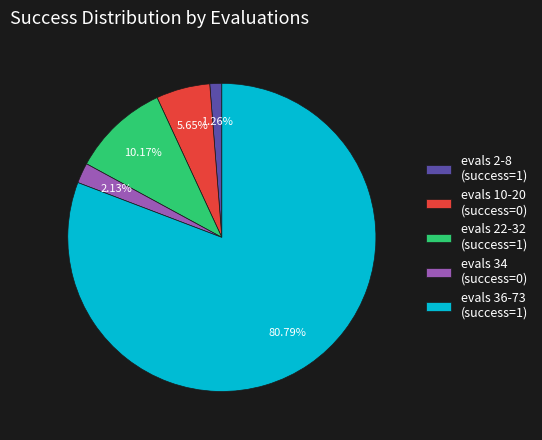

Count the number of slices in the pie.

5